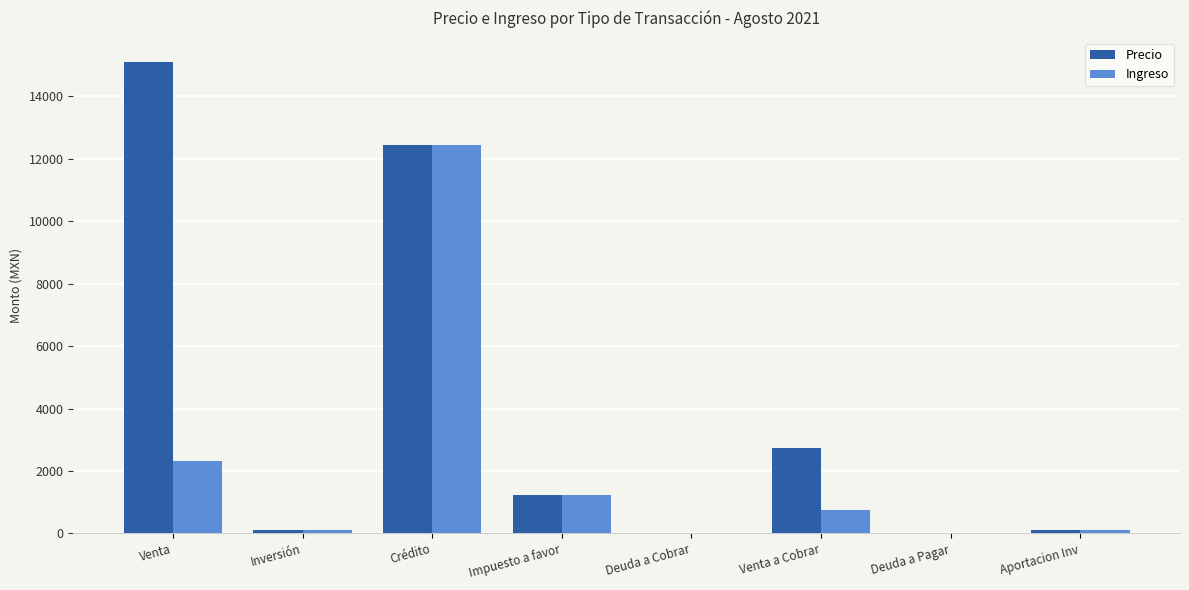

What are all the series names shown in the legend?

Precio, Ingreso